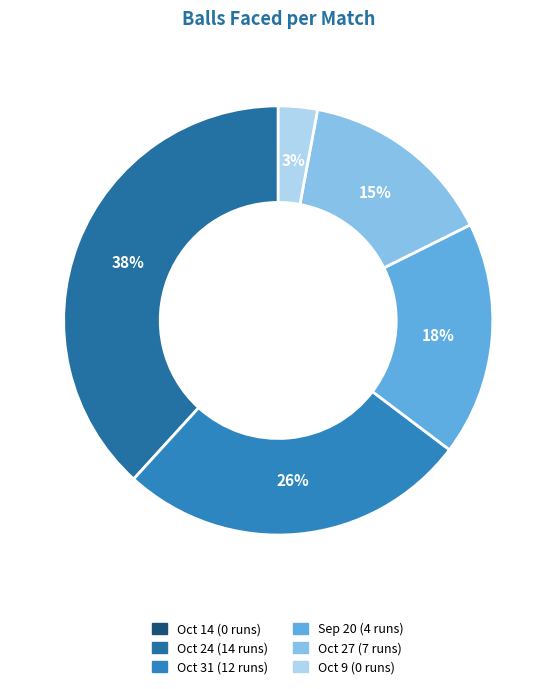

To the nearest percent, what is the average slice percentage?

17%